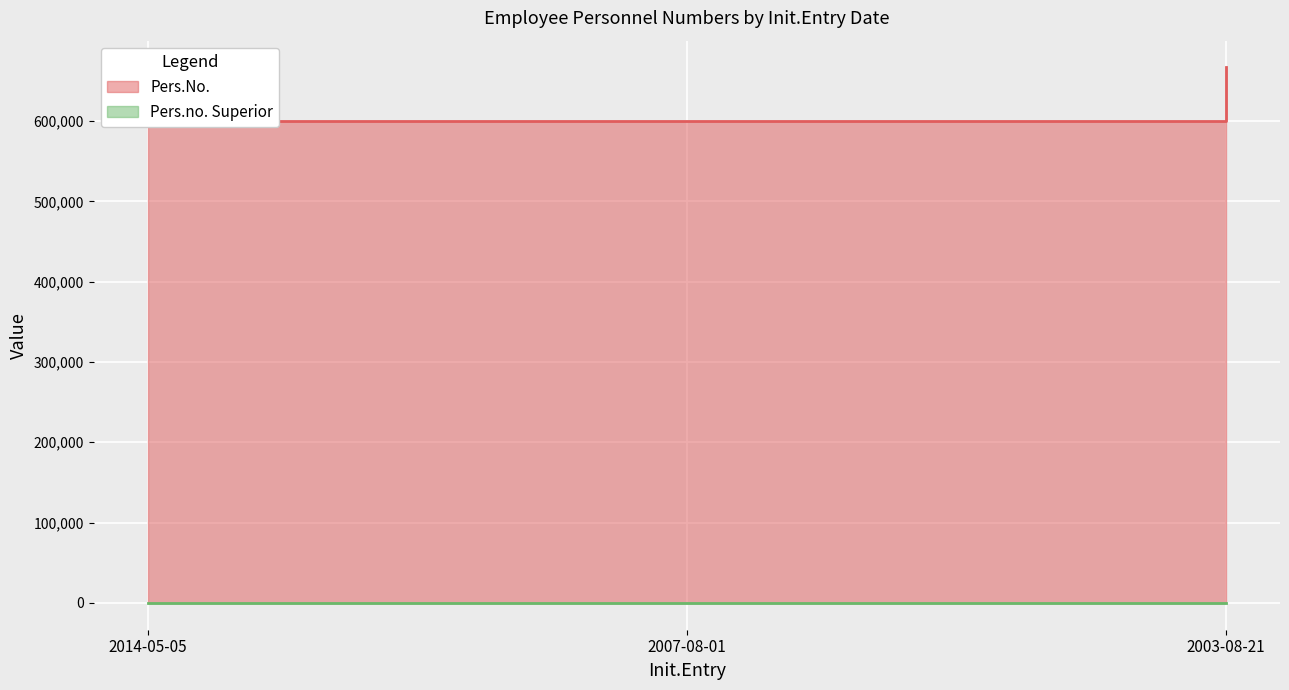

List the labels in order of value, smallest first.

2007-08-01, 2014-05-05, 2003-08-21